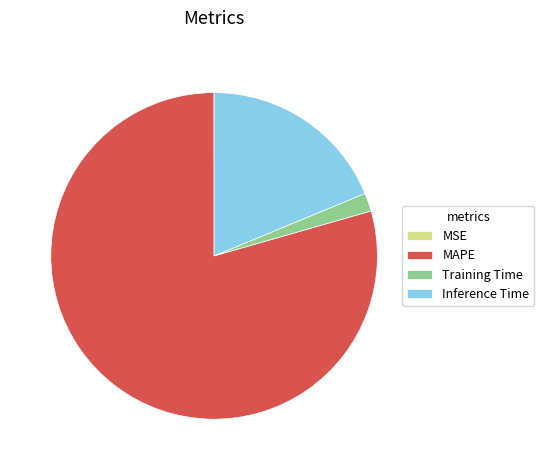

True or false: MAPE accounts for 92% of the total.

False